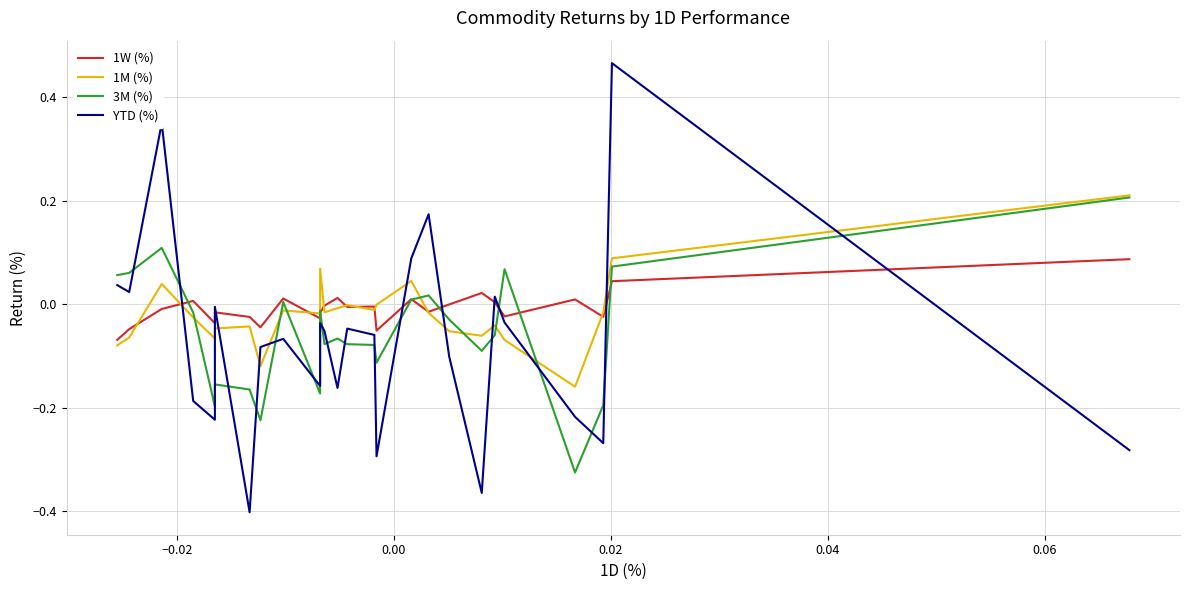

List the series in order of their peak value, highest first.

YTD (%), 1M (%), 3M (%), 1W (%)